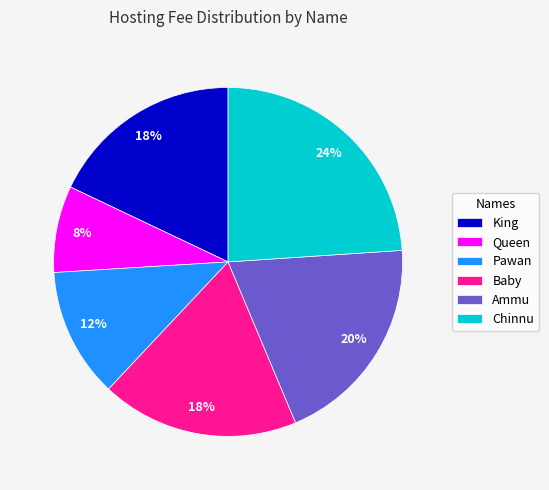

Is it true that Baby is 29% of the pie?

False